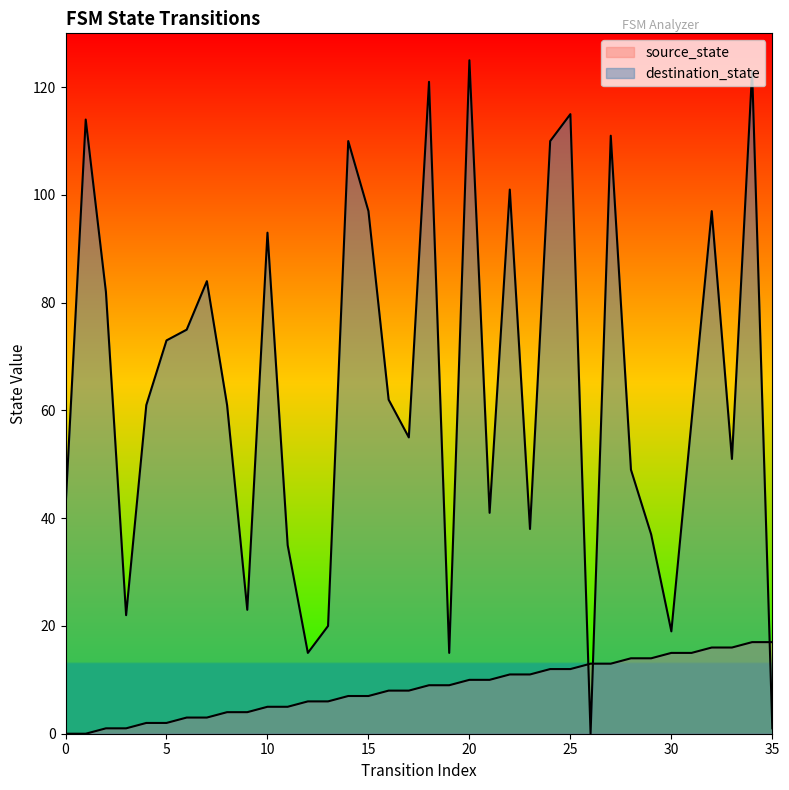

Rank the series by their maximum value, from lowest to highest.

source_state, destination_state